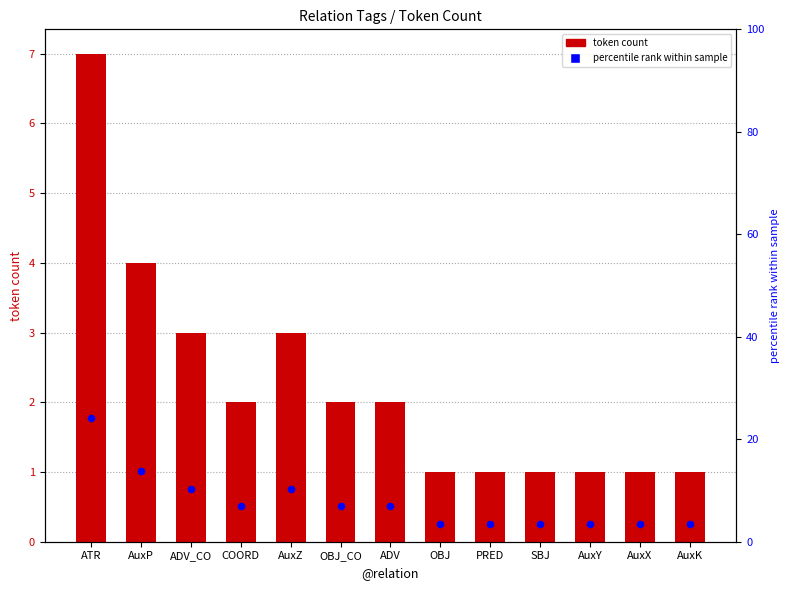

At how many categories does at least one series exceed 18?

1